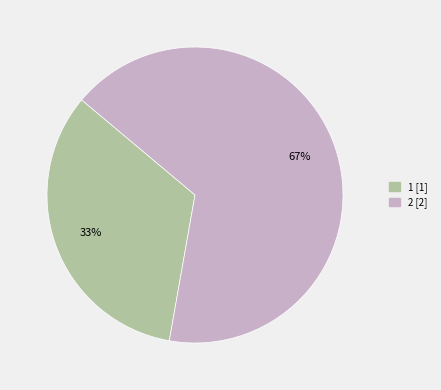

What is the largest slice in the pie chart?

2